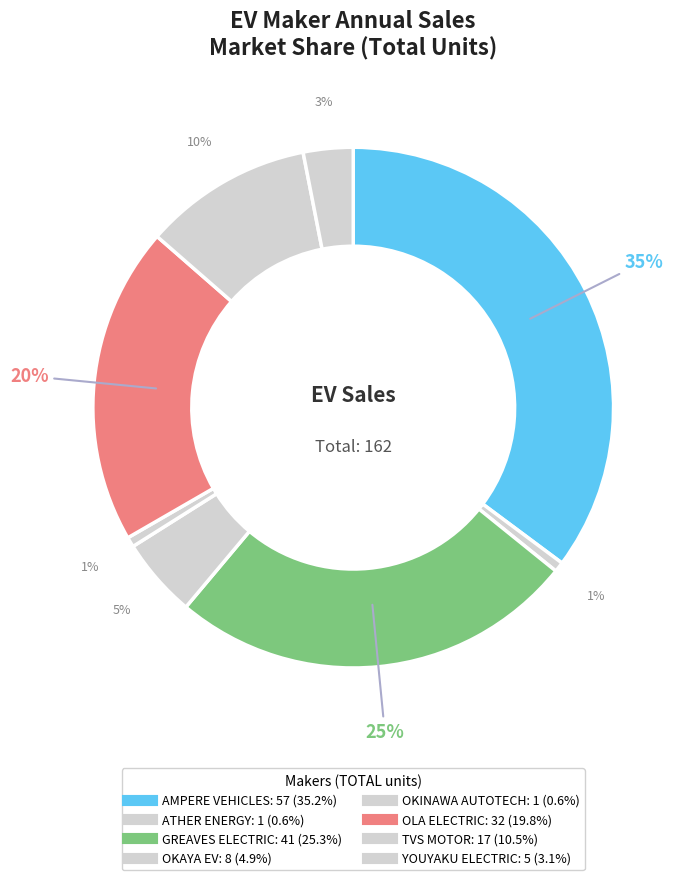

Count the number of slices in the pie.

8